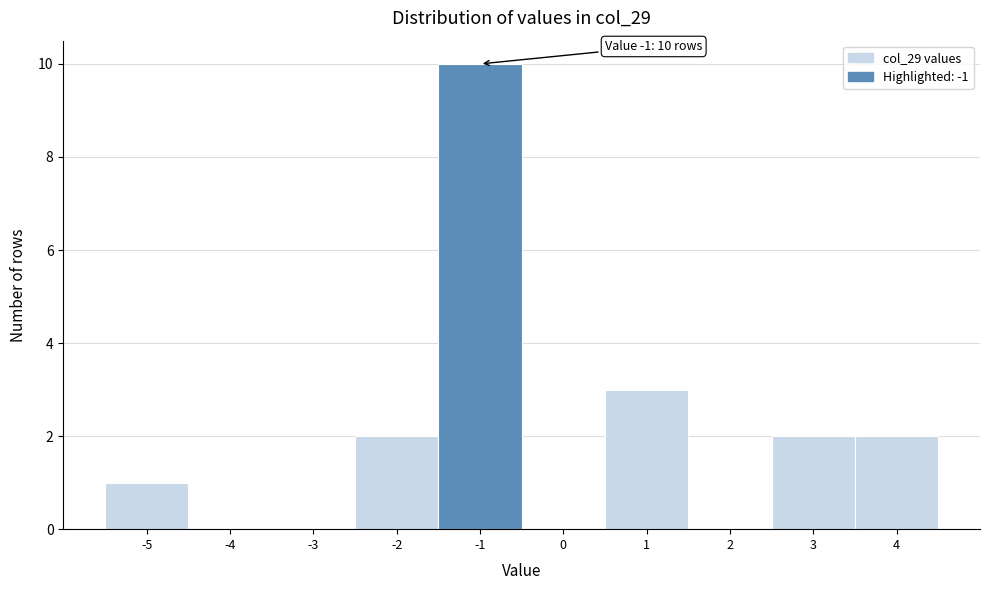

Over which range of the x-axis is the bar tallest?

-1.5 to -0.5